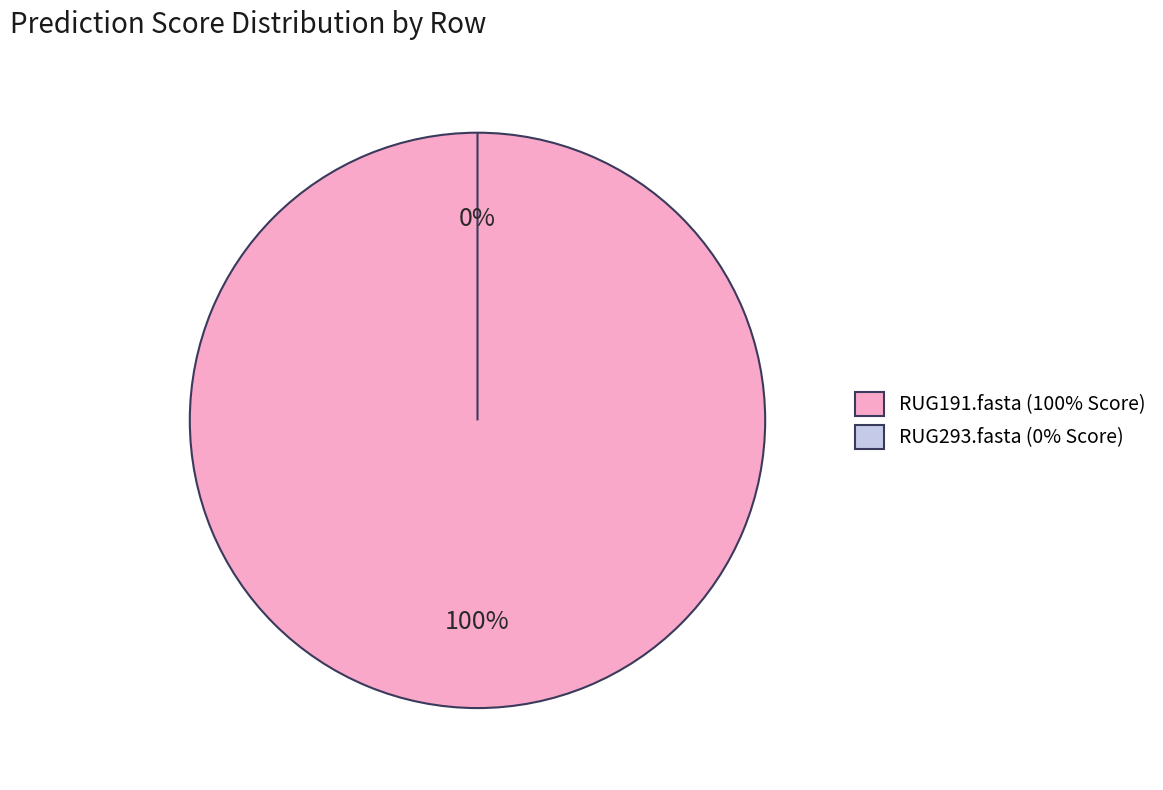

Rank the categories by value from lowest to highest.

RUG293.fasta, RUG191.fasta